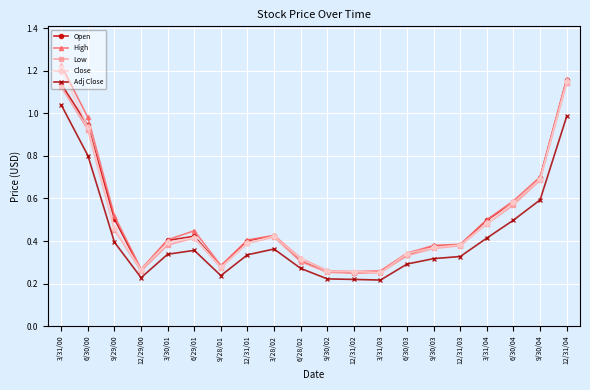

At which category does the chart reach its peak across all series?

3/31/00